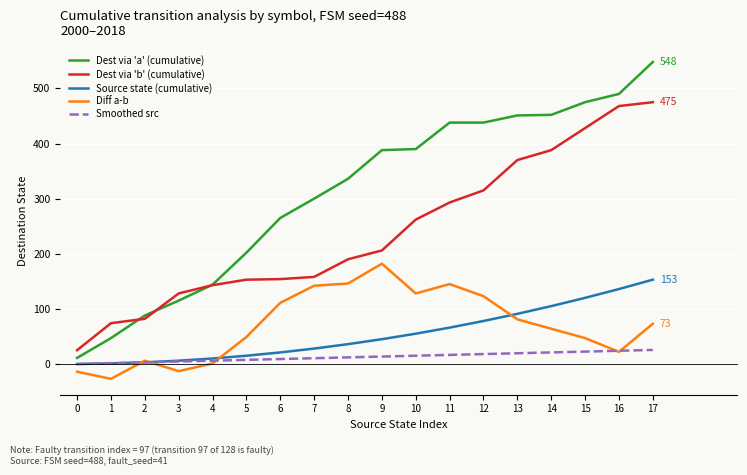

The Dest via 'a' (cumulative) series shows 314.2 at 17. True or false?

False